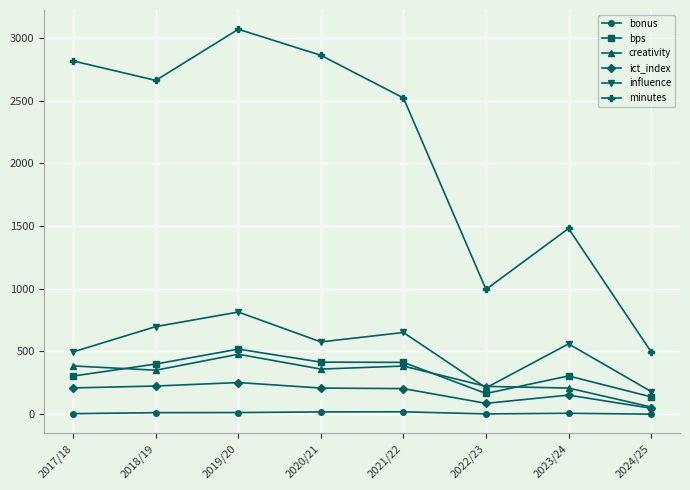

The value of ict_index at 2017/18 is 209.3. True or false?

True